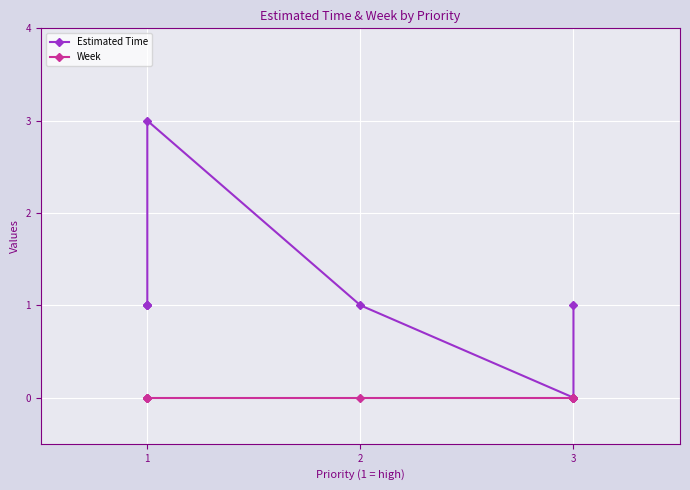

Reading left to right, extract all data points from this chart.

Estimated Time: 1	1	1	3	1	0	0	0	1
Week: 0	0	0	0	0	0	0	0	0